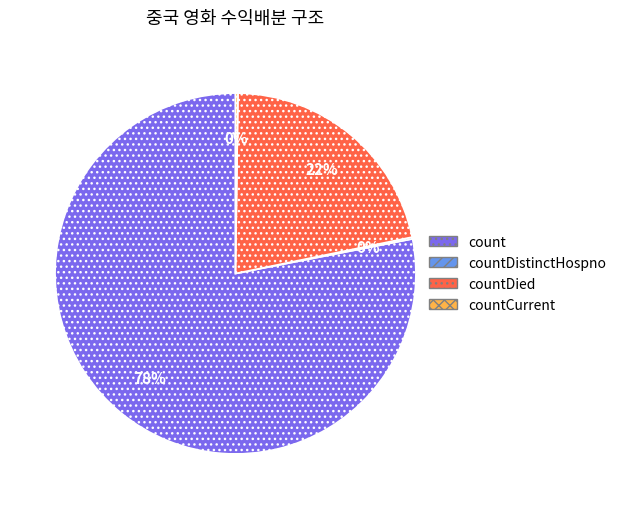

Is there a majority slice in this chart?

Yes